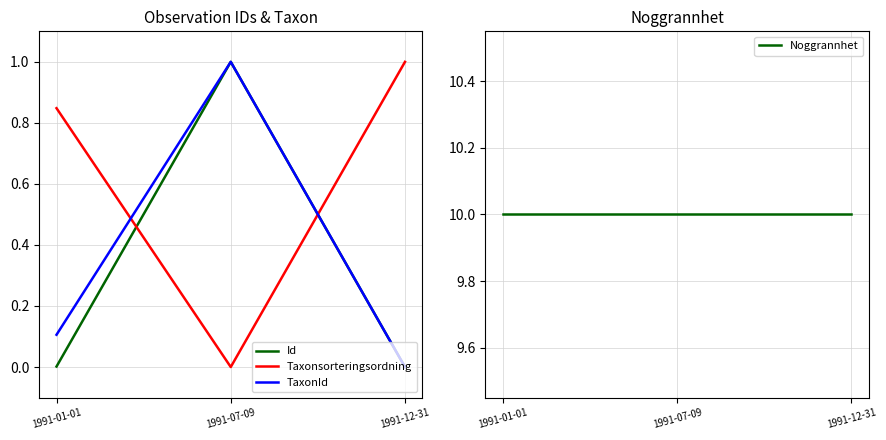

Does the chart have visible grid lines?

Yes